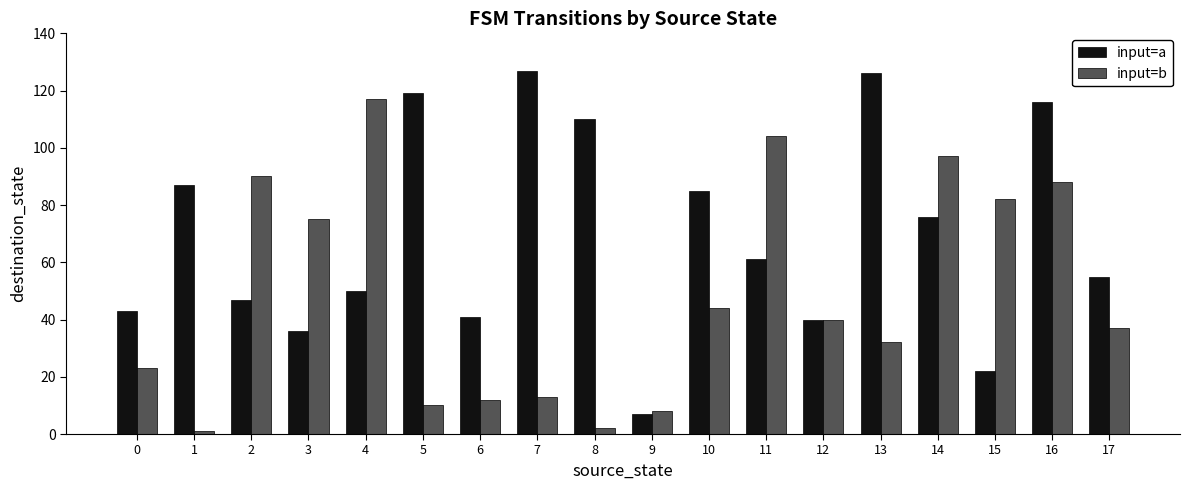

At 7, list the series in order from smallest to largest.

input=b, input=a